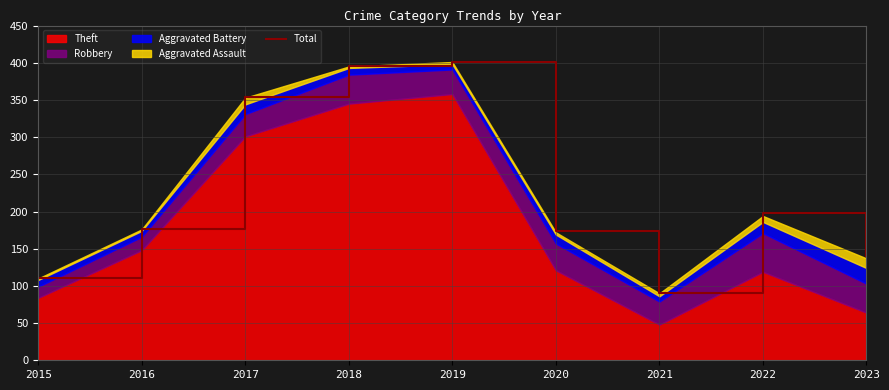

What is the greatest value displayed?

401